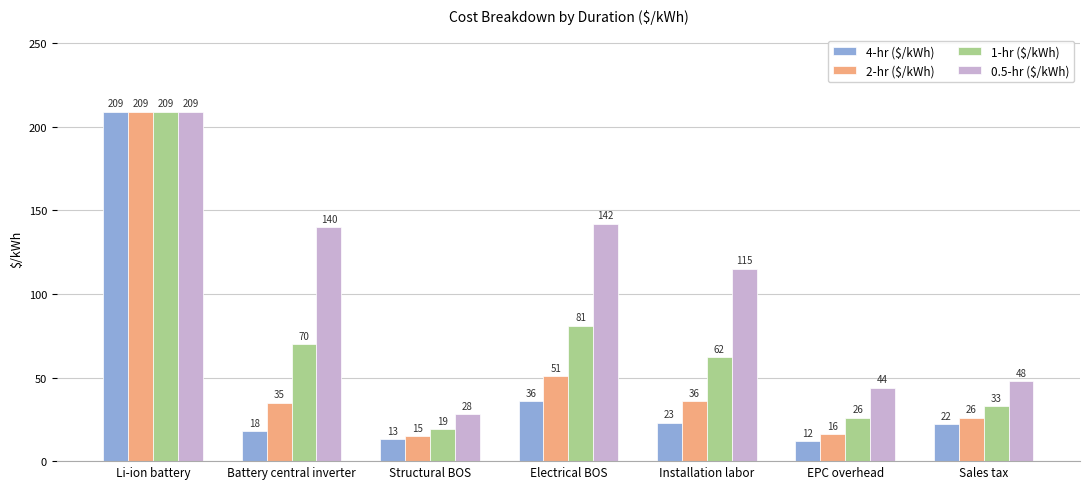

The value of 1-hr ($/kWh) at Battery central inverter is 23. True or false?

False